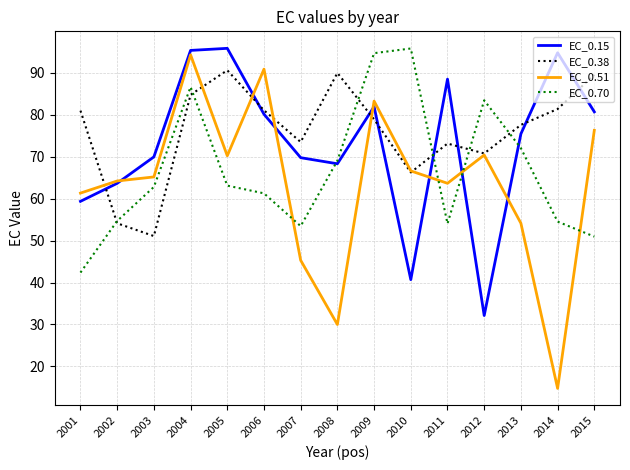

How many intersections are there between EC_0.15 and EC_0.70?

4